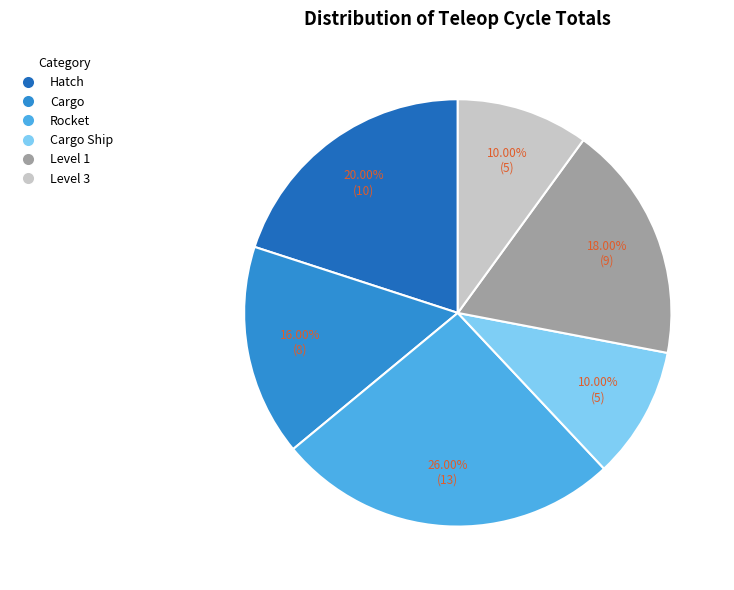

Which category has the biggest portion of the pie?

Rocket